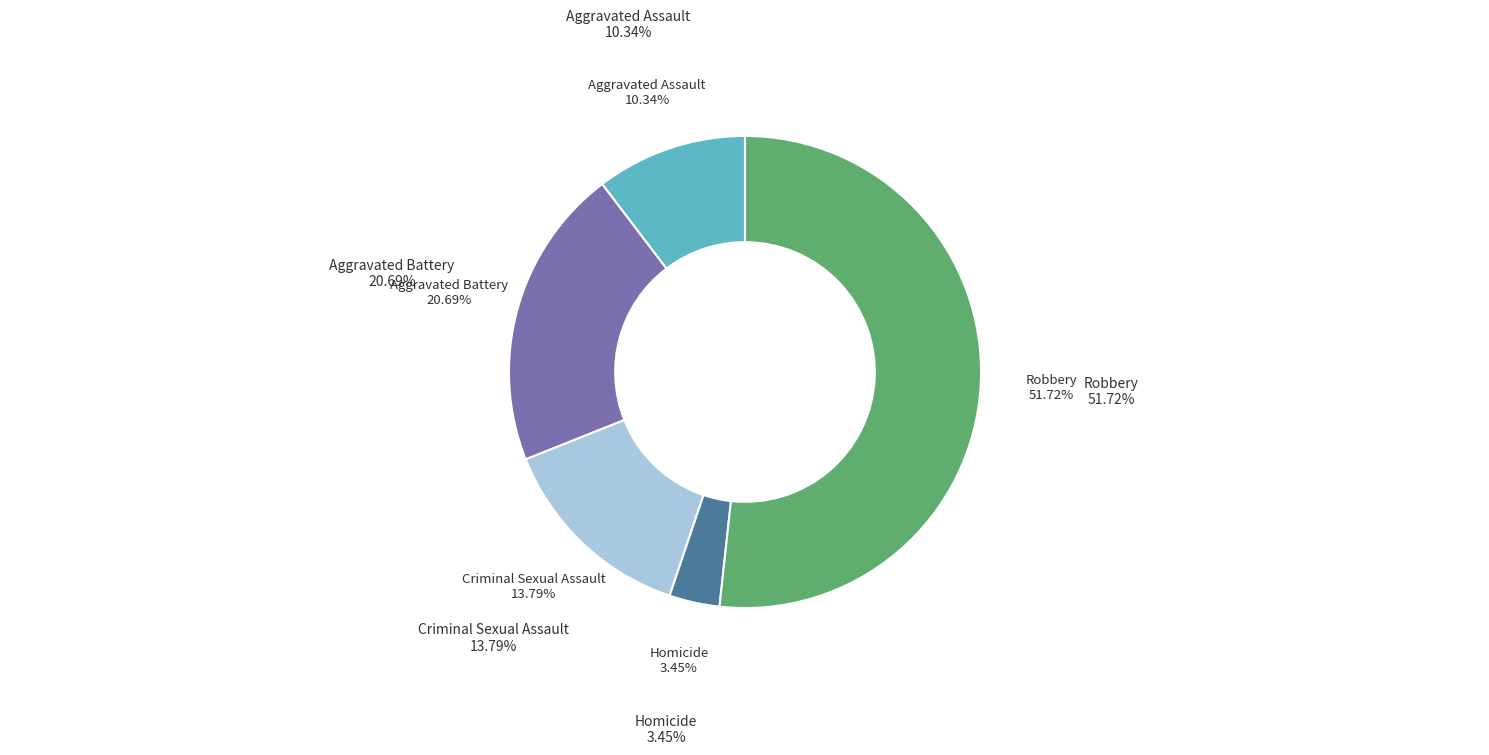

Approximately how many times larger is the value at Criminal Sexual Assault compared to Aggravated Battery?

0.7